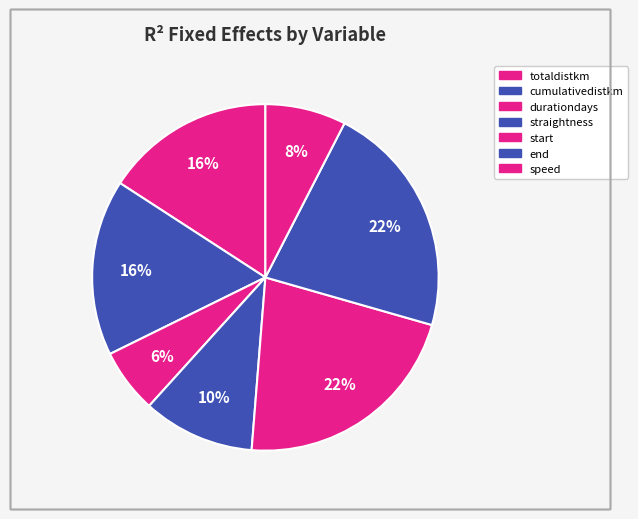

Between straightness and end, which is larger?

end